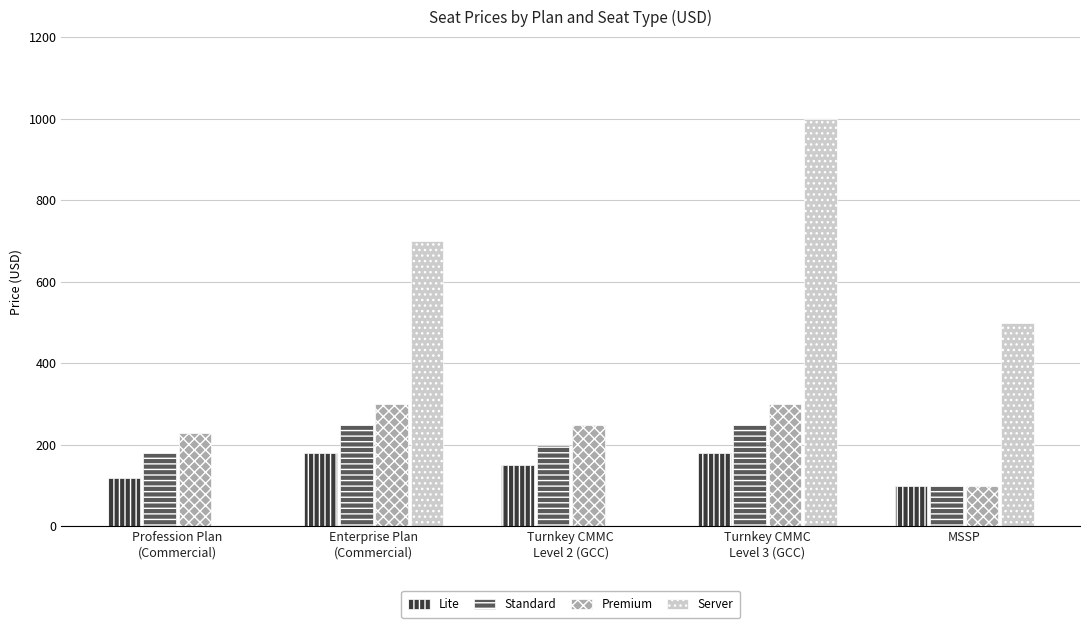

Which series has the largest total across all categories?

Server